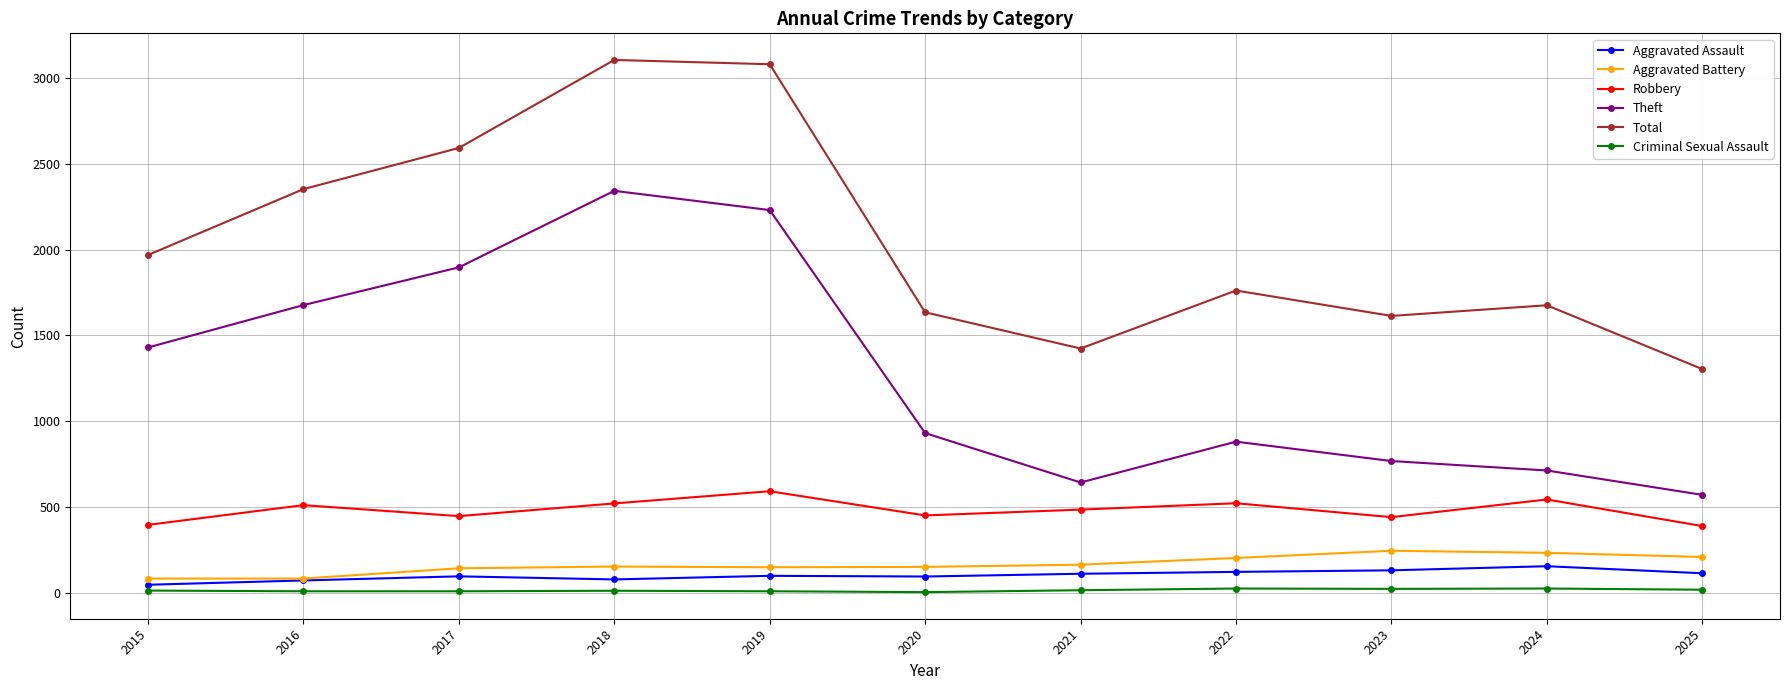

What is the maximum value for Criminal Sexual Assault?

24